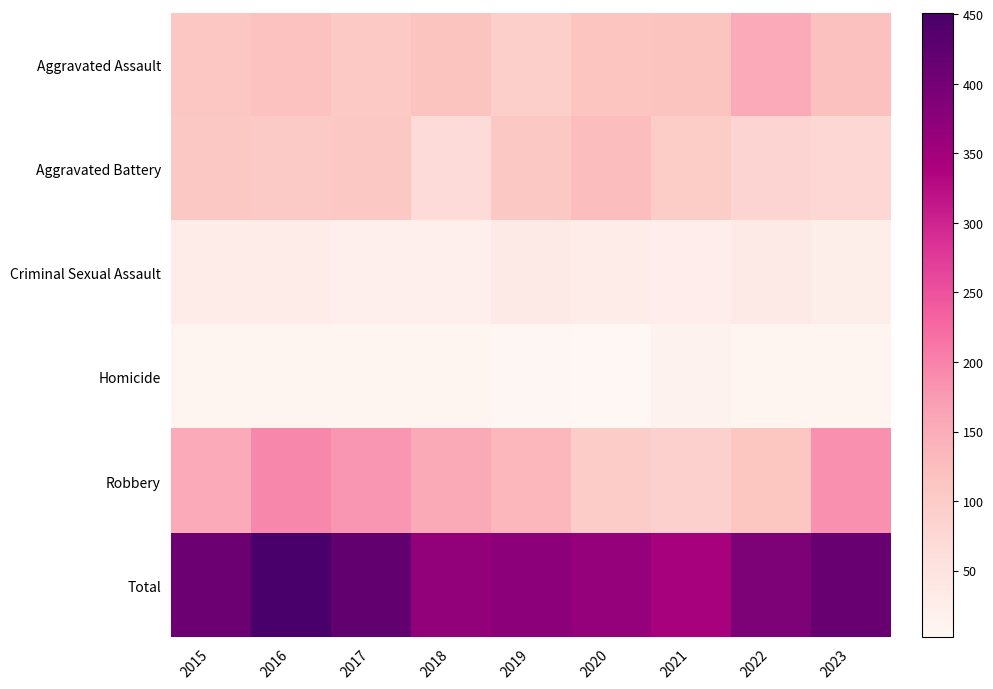

What is the spread (max minus min) of values at 2018?

358